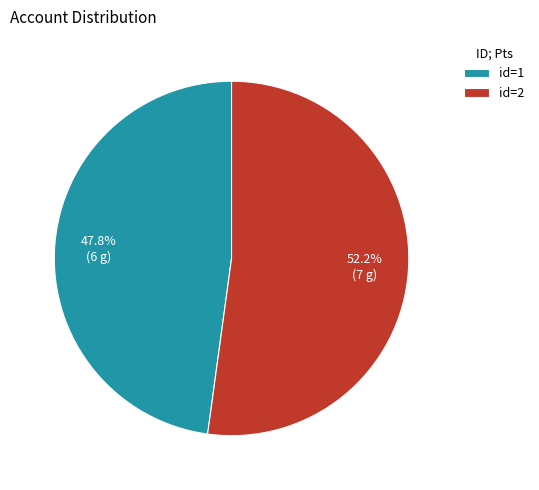

How many slices are in this pie chart?

2